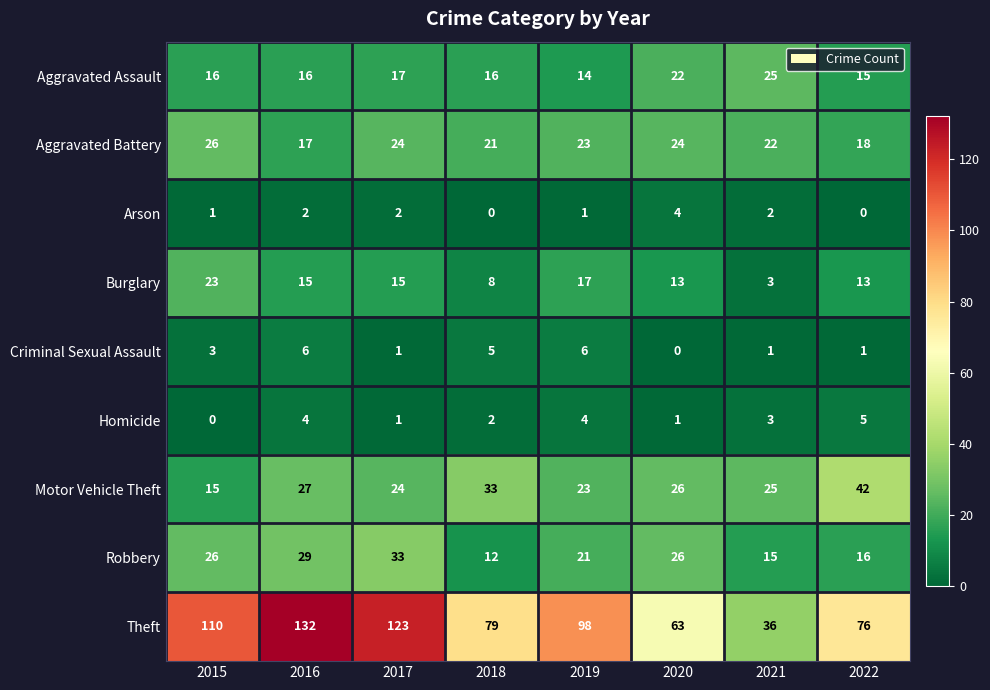

How many Burglary values are between 13 and 17?

5